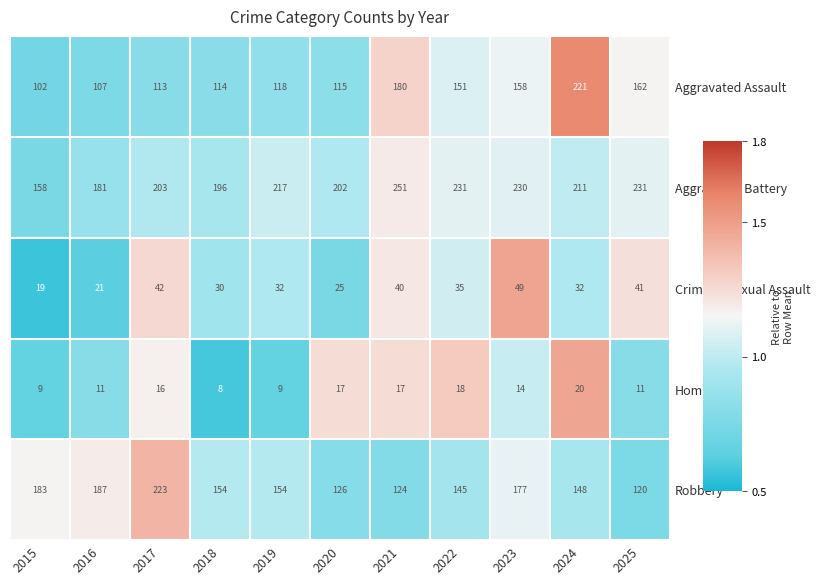

Rank the series by their maximum value, from highest to lowest.

Aggravated Battery, Robbery, Aggravated Assault, Criminal Sexual Assault, Homicide